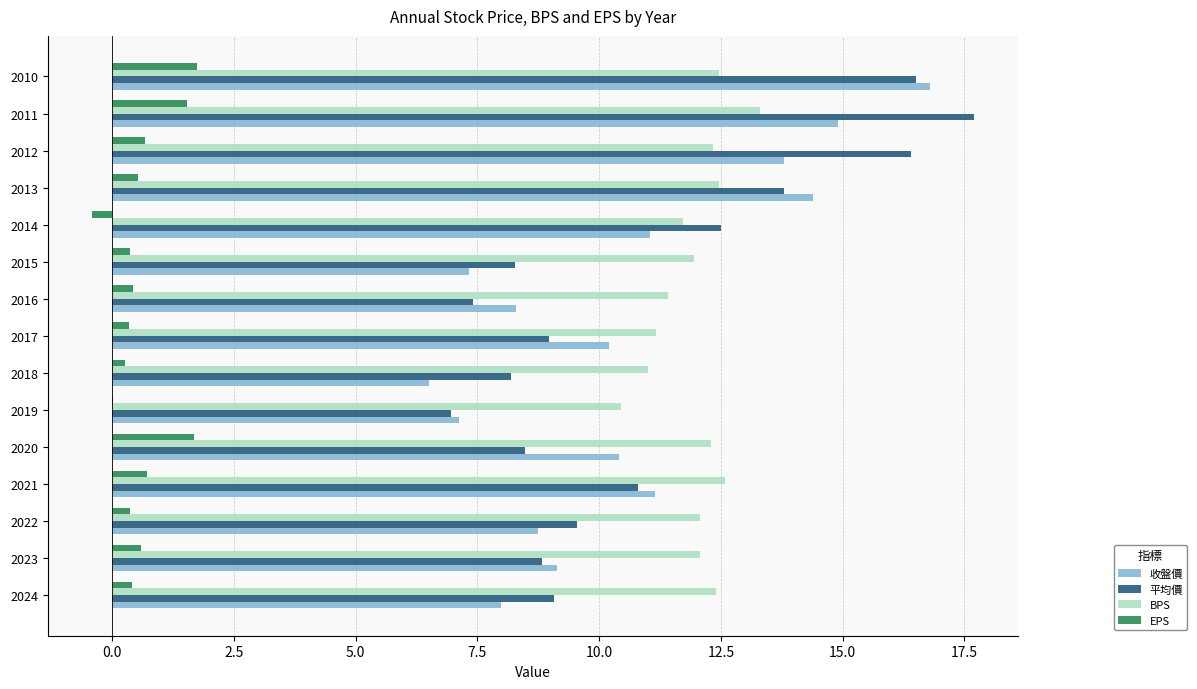

How many categories are shown in the chart?

15